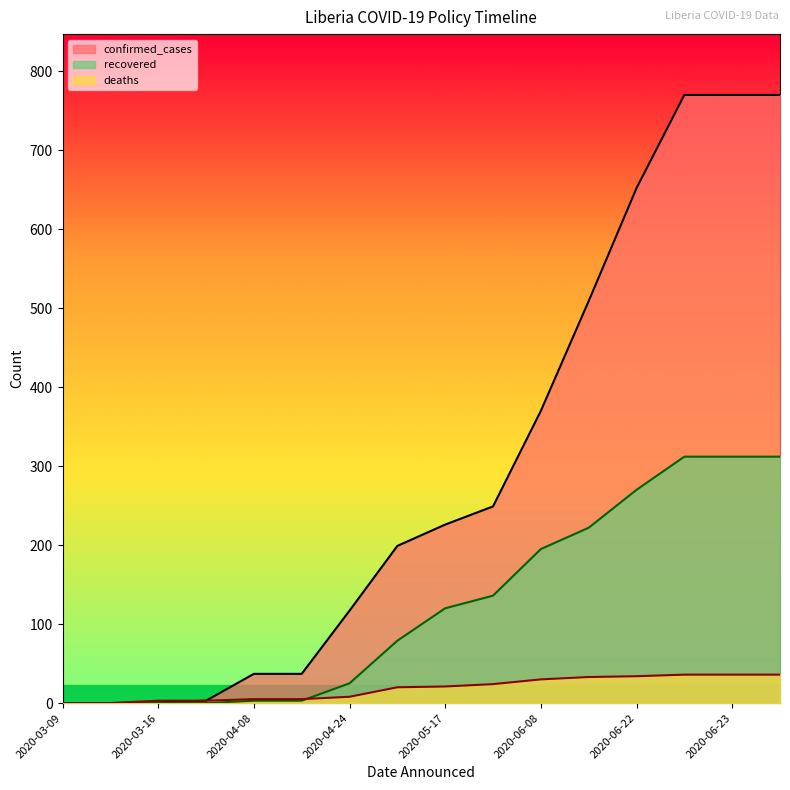

At how many categories does at least one series exceed 136?

9